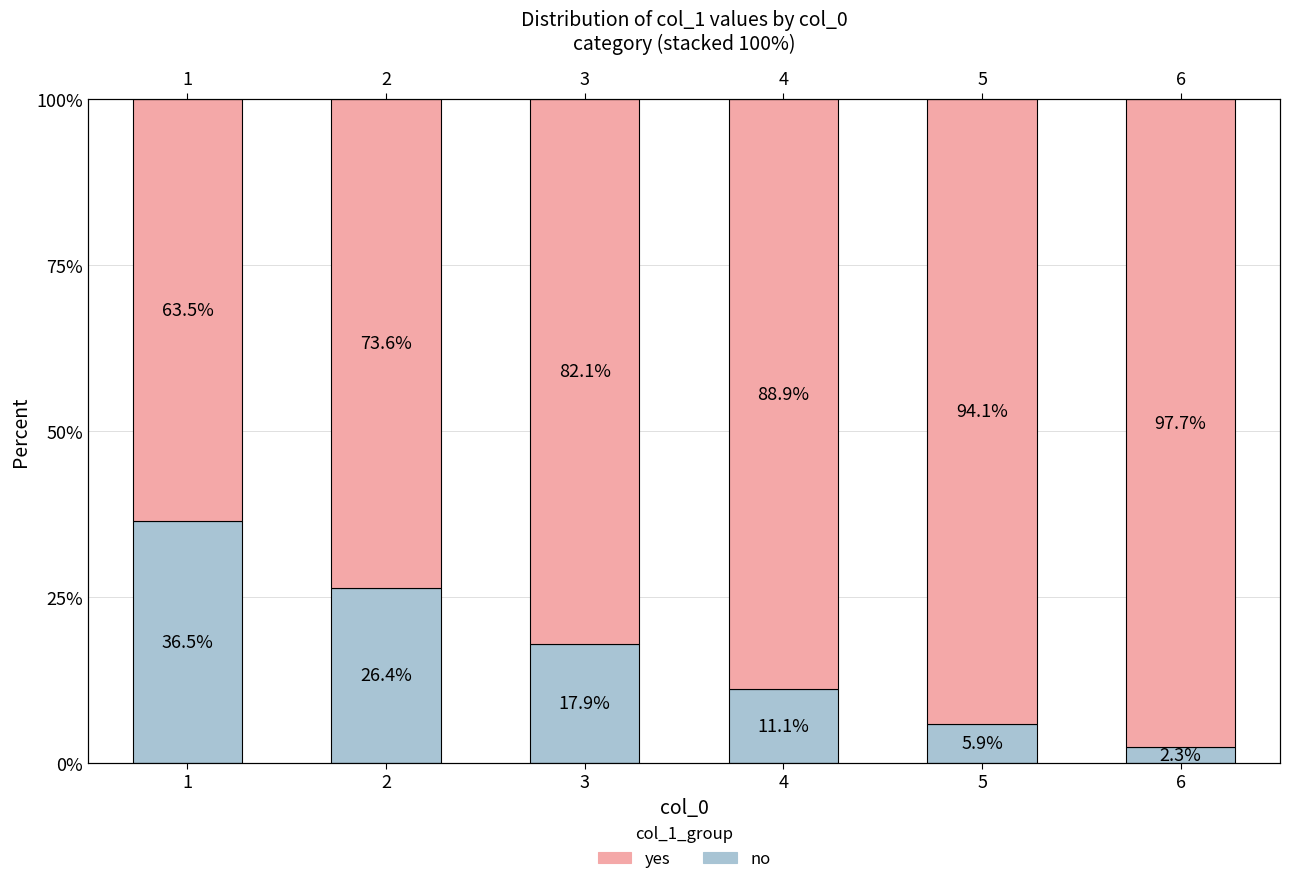

What is the sum of all yes values?

500.0